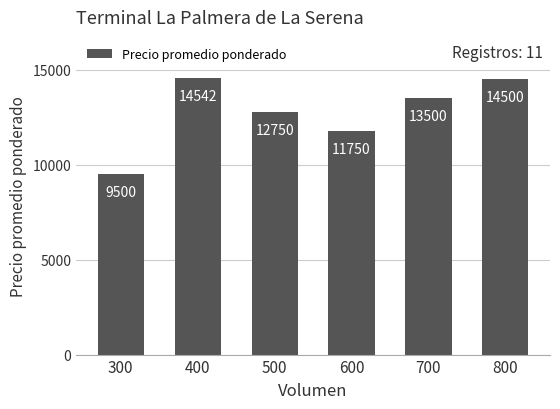

Reading left to right, transcribe all the data shown in this chart.

300=9500	400=14542	500=12750	600=11750	700=13500	800=14500